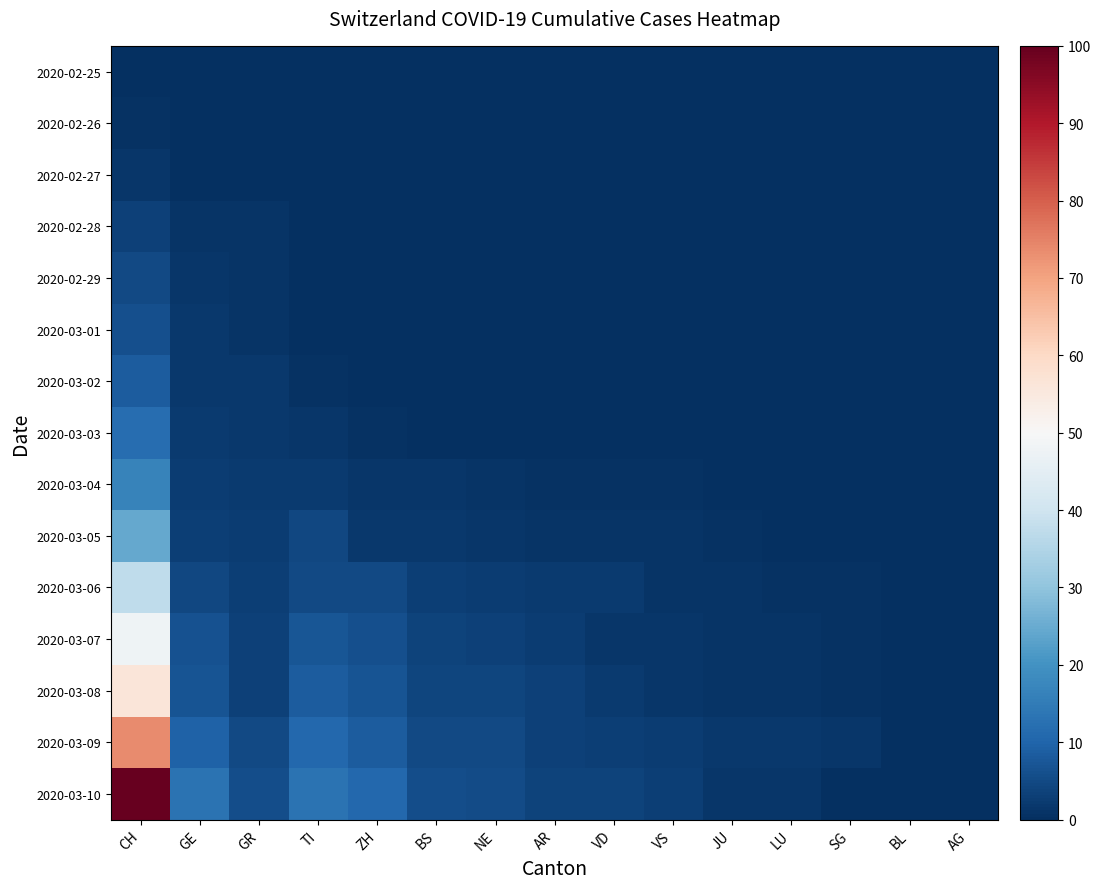

Which series has the largest total across all categories?

2020-03-10